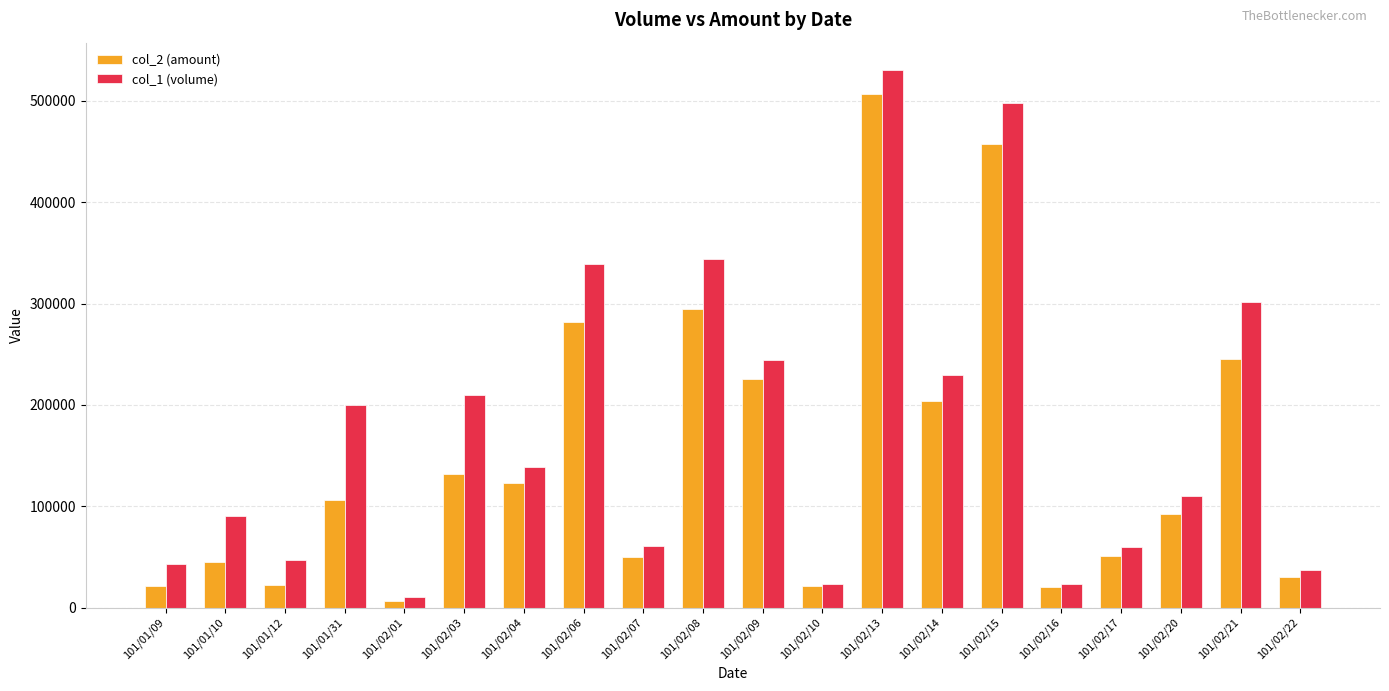

How many bars are there in each group?

2